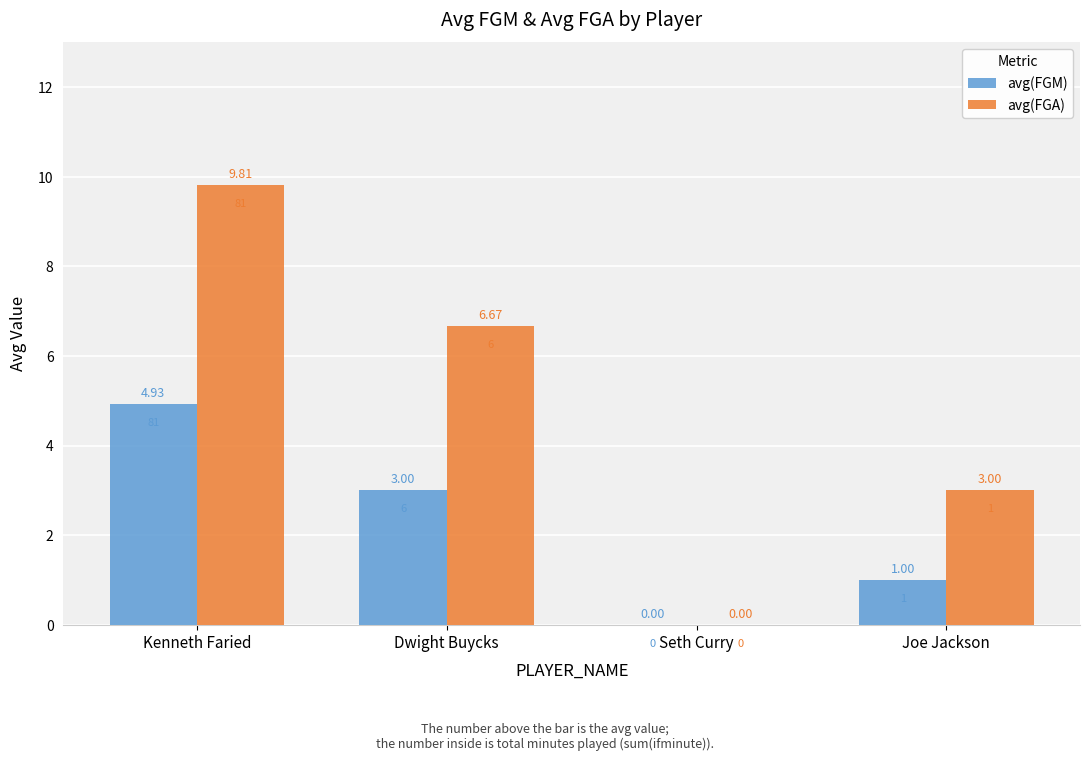

Are the bars grouped side by side (vs. stacked)?

Yes